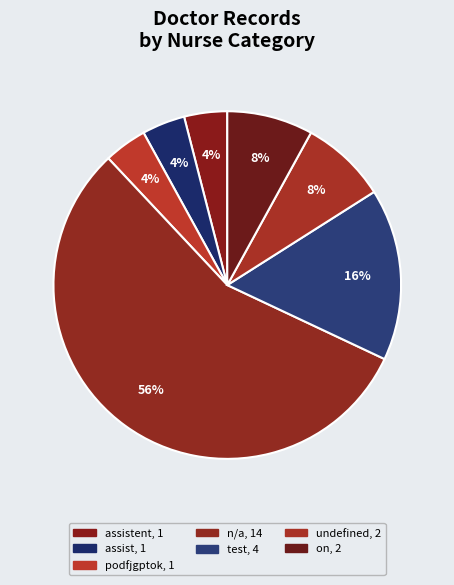

To the nearest percent, what is the average slice percentage?

14%